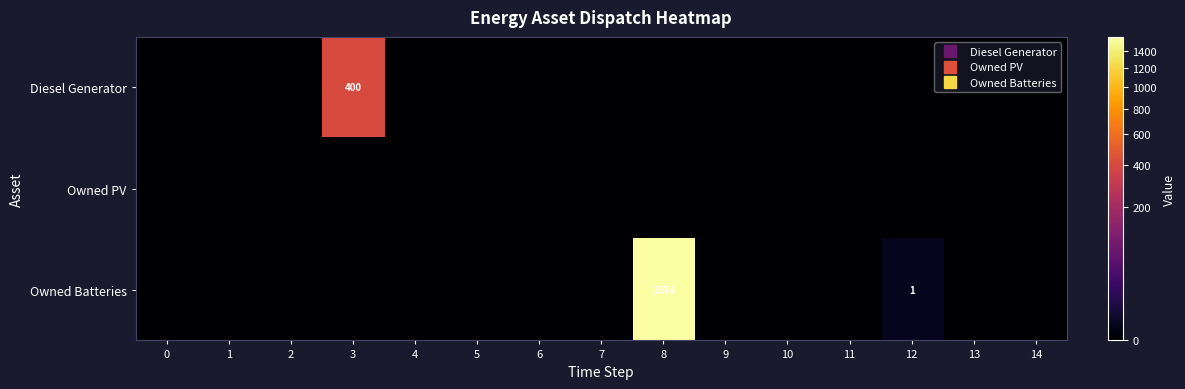

What is the highest value of the Diesel Generator series?

400